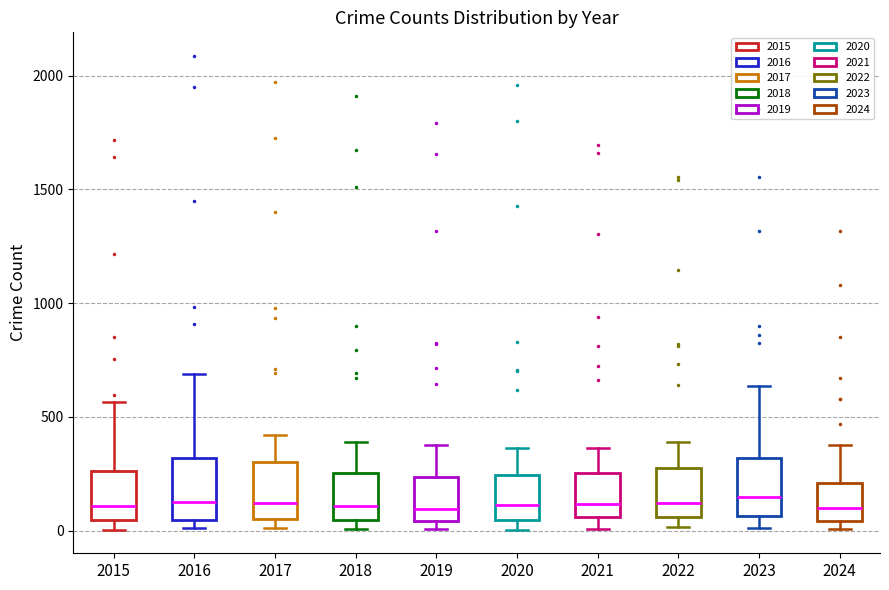

Where does the upper whisker of the box at x = 2019 end on the y-axis? The values are not printed on the chart, so give them approximately, as read against the axis.

400